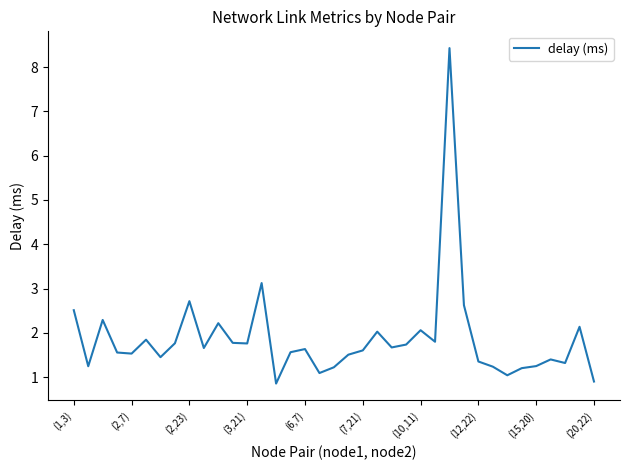

What is the greatest value displayed?

8.4